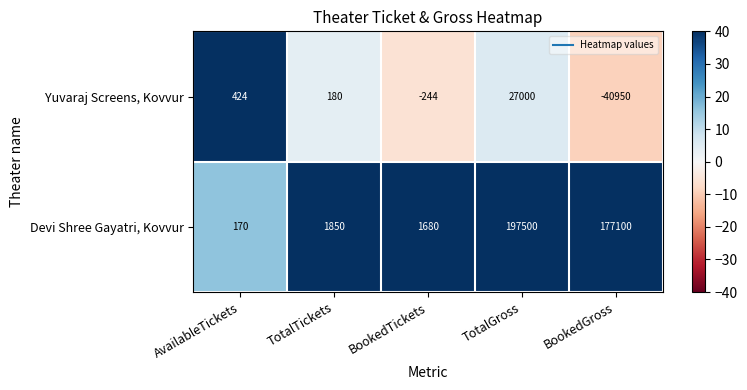

Reading left to right, list all the values displayed in this chart.

Yuvaraj Screens, Kovvur: AvailableTickets=424	TotalTickets=180	BookedTickets=-244	TotalGross=27000	BookedGross=-40950
Devi Shree Gayatri, Kovvur: AvailableTickets=170	TotalTickets=1850	BookedTickets=1680	TotalGross=197500	BookedGross=177100